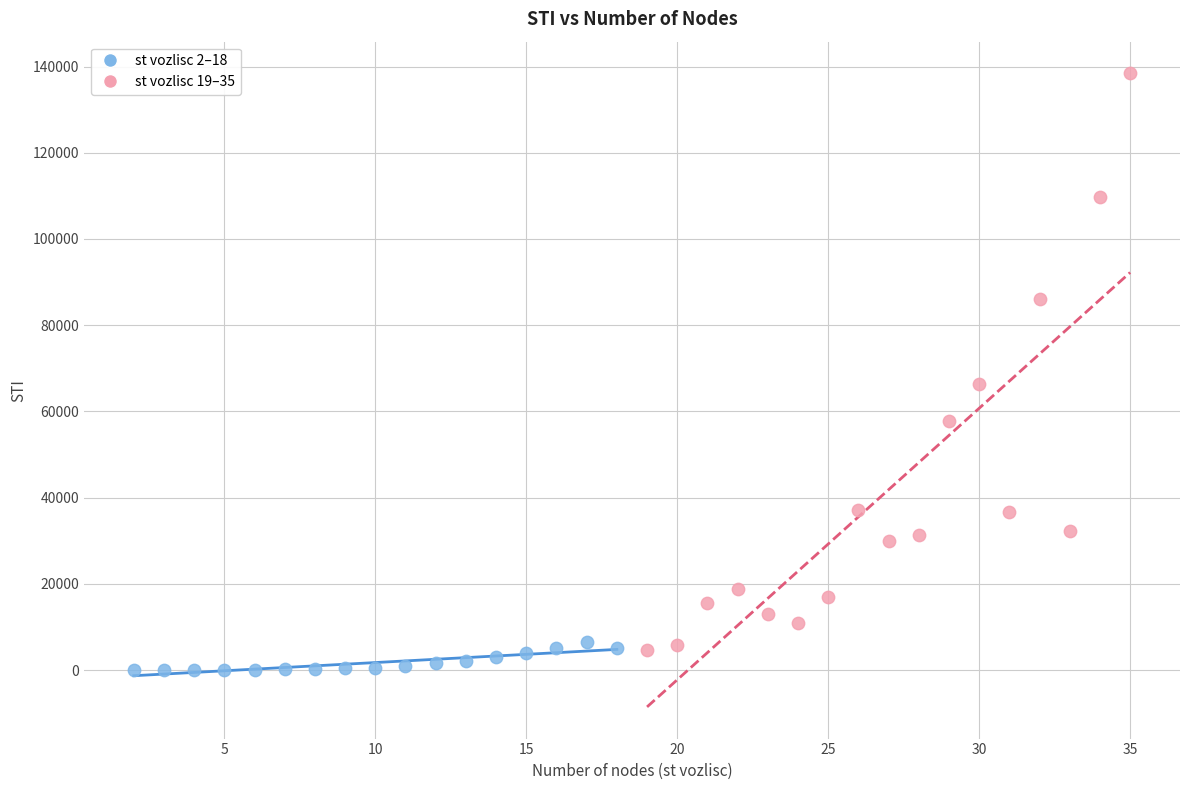

Which series has the largest Y range (max minus min)?

st vozlisc 19–35